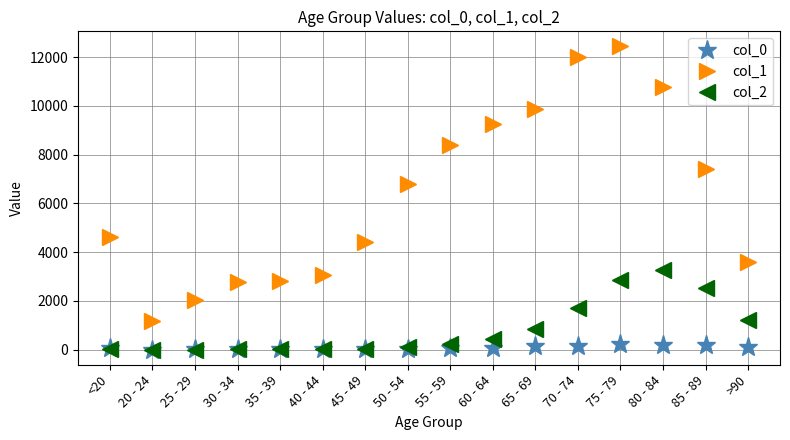

At which category does col_1 reach its first local valley?

20 - 24